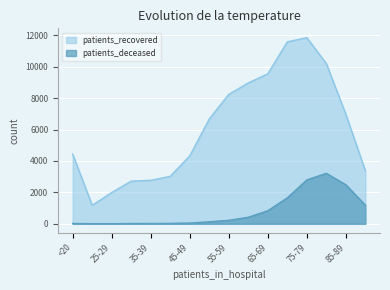

Rank the series by their maximum value, from lowest to highest.

patients_deceased, patients_recovered